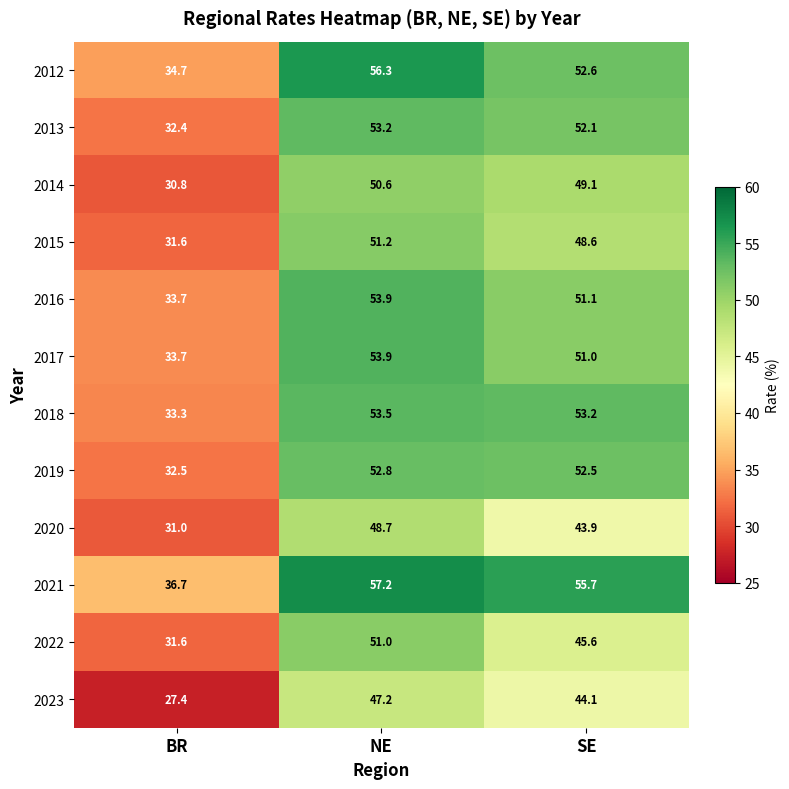

True or false: 2022 has a value of 45.6 at SE.

True